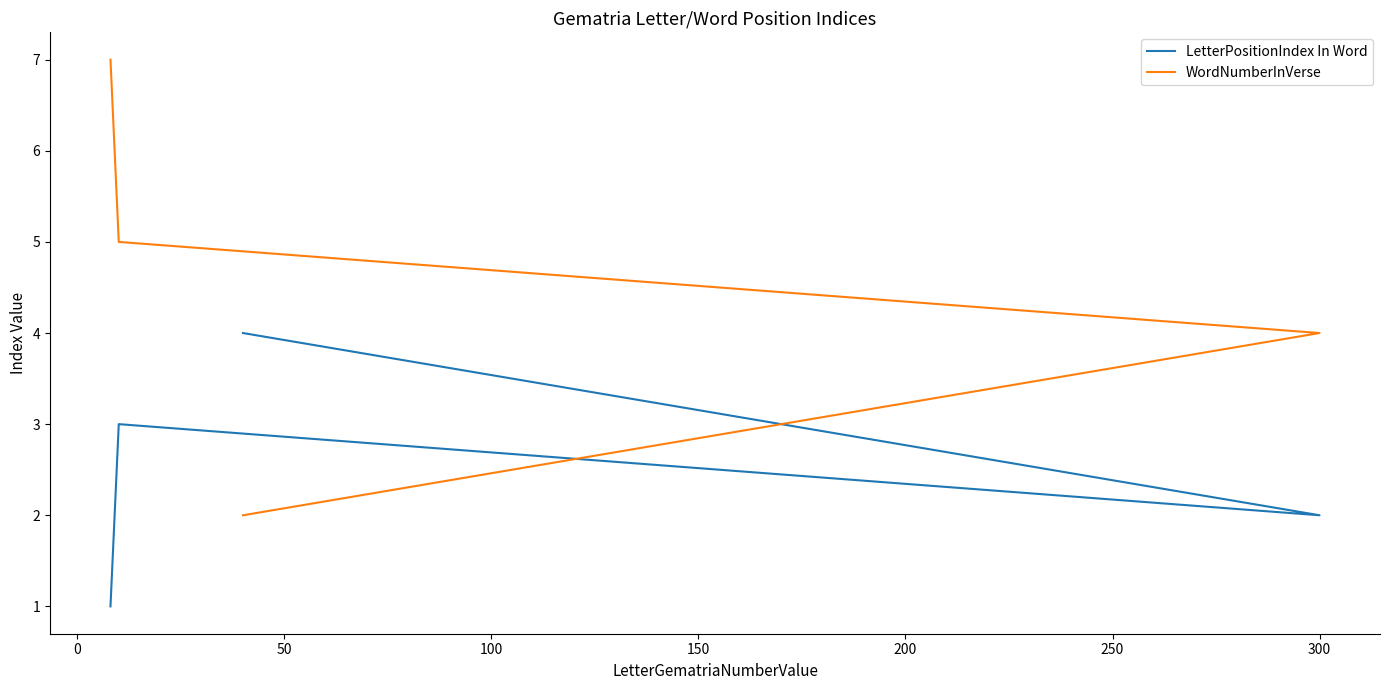

What is the difference between the maximum and minimum values in the WordNumberInVerse series?

5